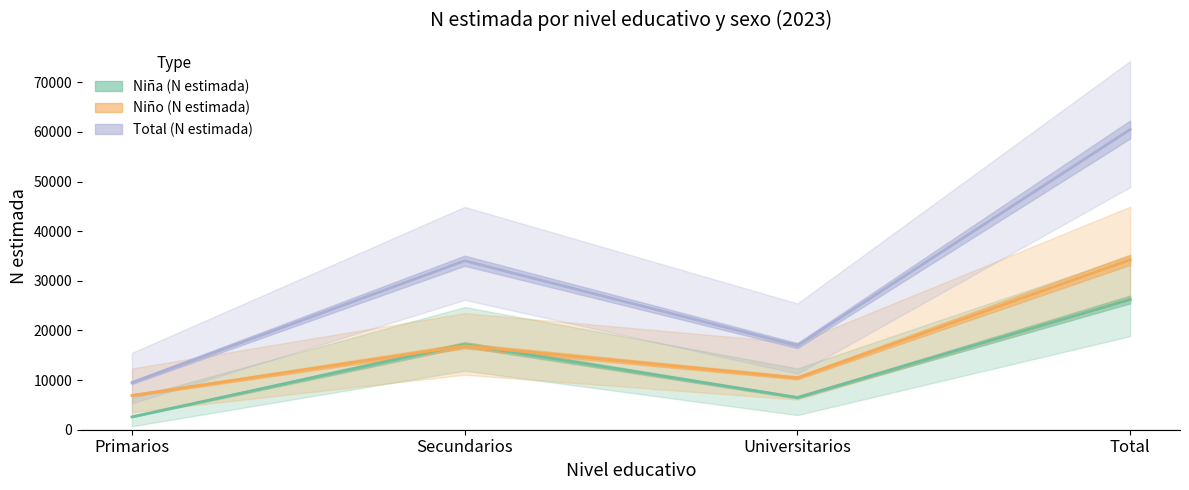

What is the maximum value for Niña (N estimada)?

26239